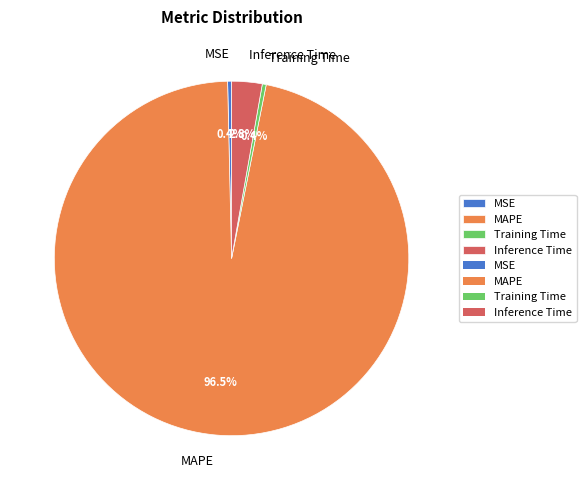

True or false: MAPE accounts for 82% of the total.

False